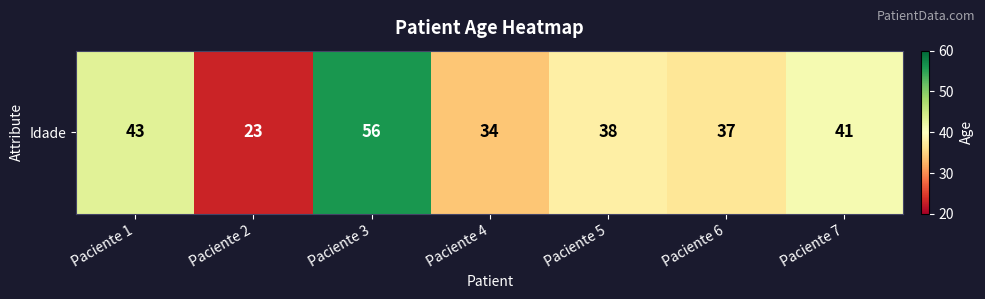

True or false: the data shows 38 at Paciente 5.

True